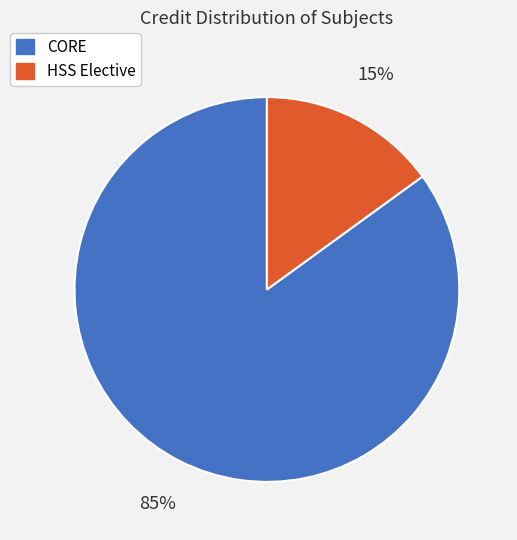

To the nearest percent, what is the average slice percentage?

50%